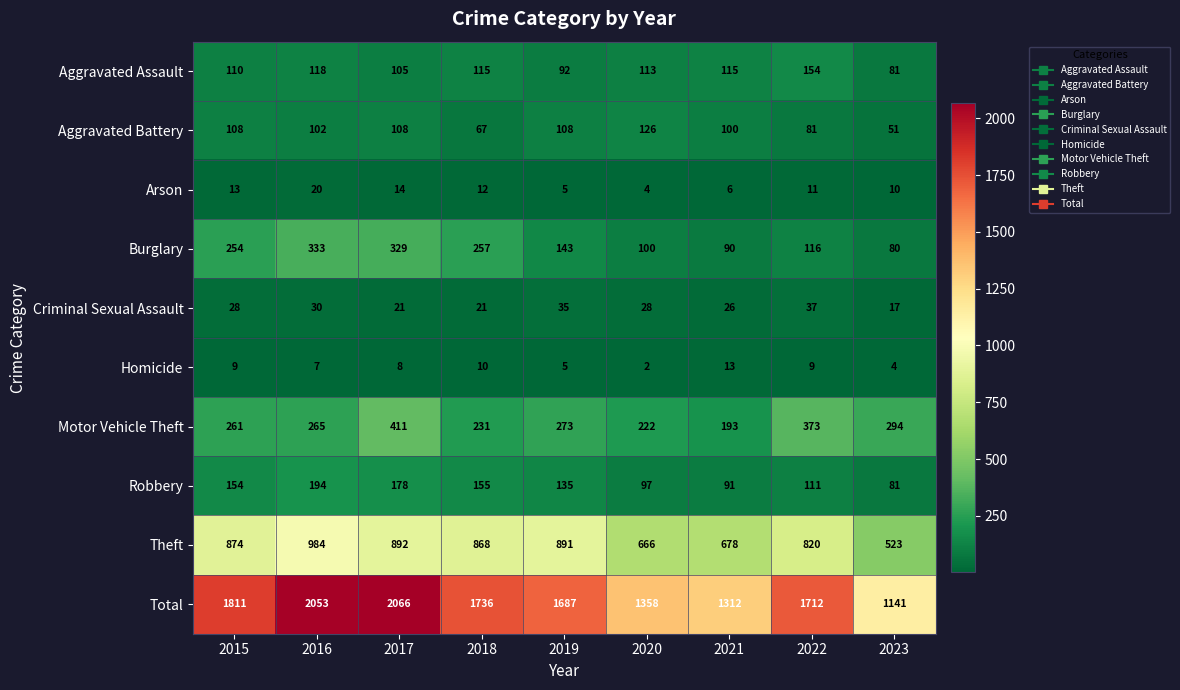

The Theft series shows 332 at 2020. True or false?

False